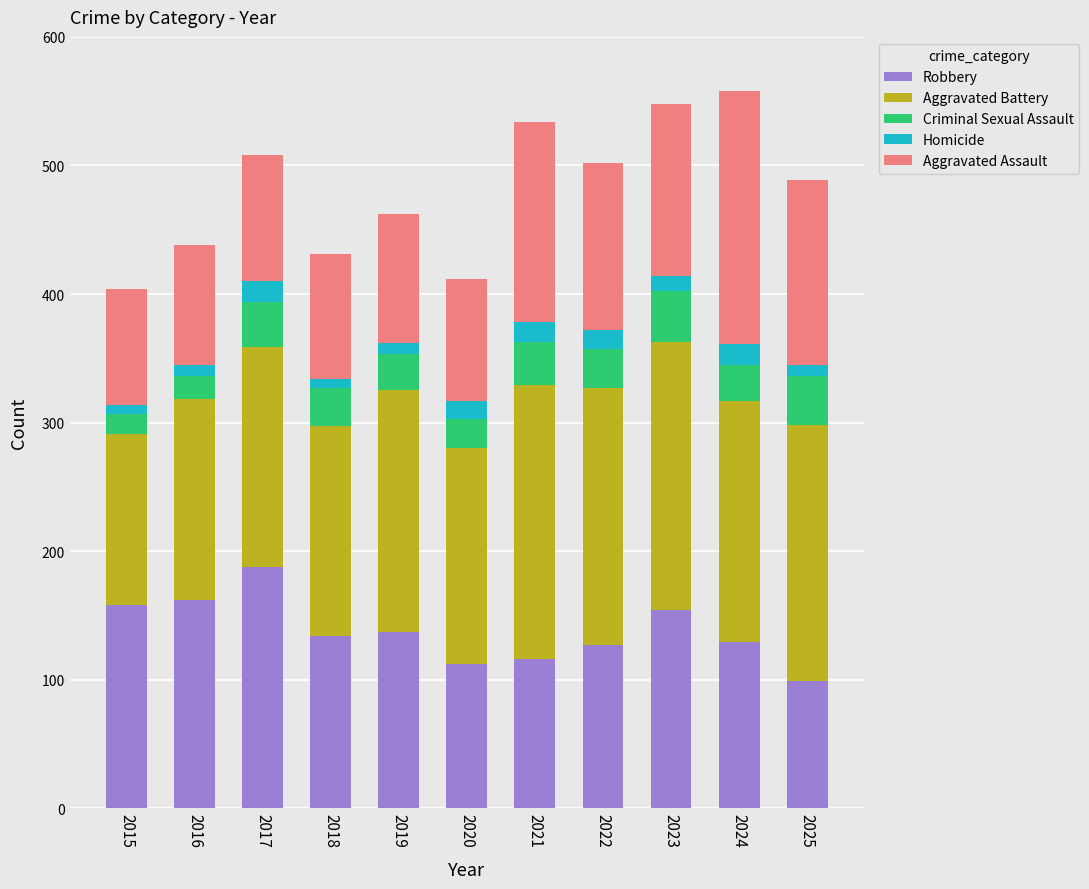

What are all the series names shown in the legend?

Robbery, Aggravated Battery, Criminal Sexual Assault, Homicide, Aggravated Assault